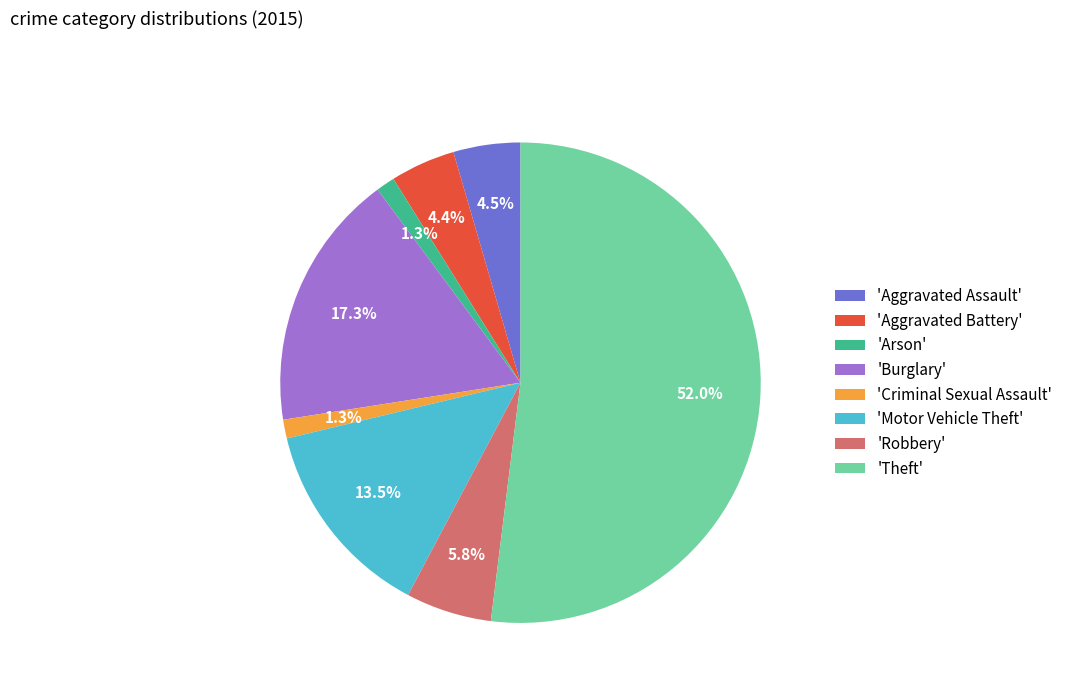

Between 'Criminal Sexual Assault' and 'Aggravated Assault', which is larger?

'Aggravated Assault'